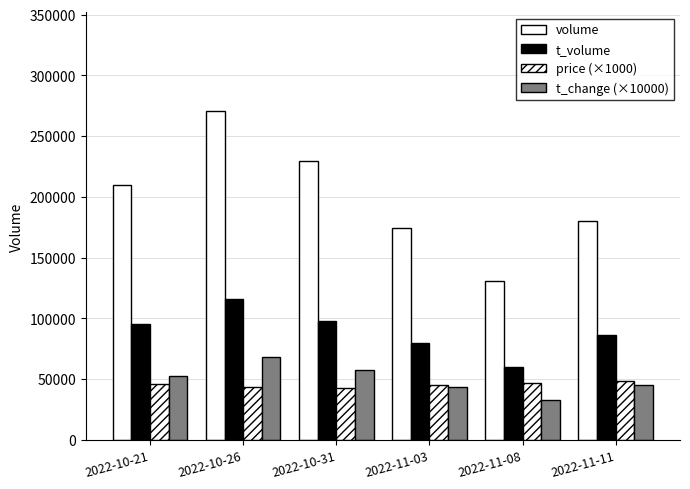

How many data points does each series have?

6